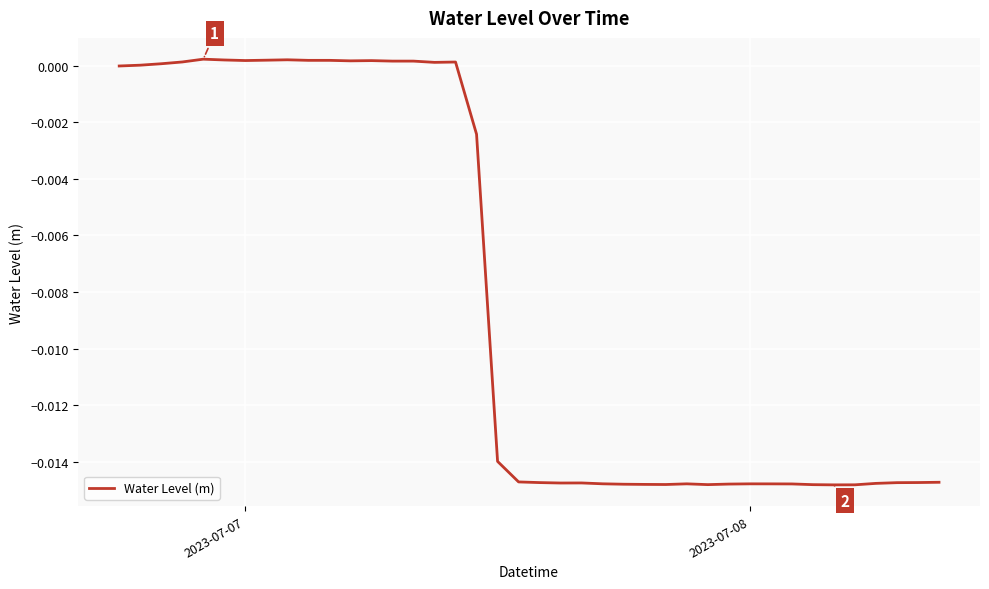

Where is the first local minimum?

2023-07-07